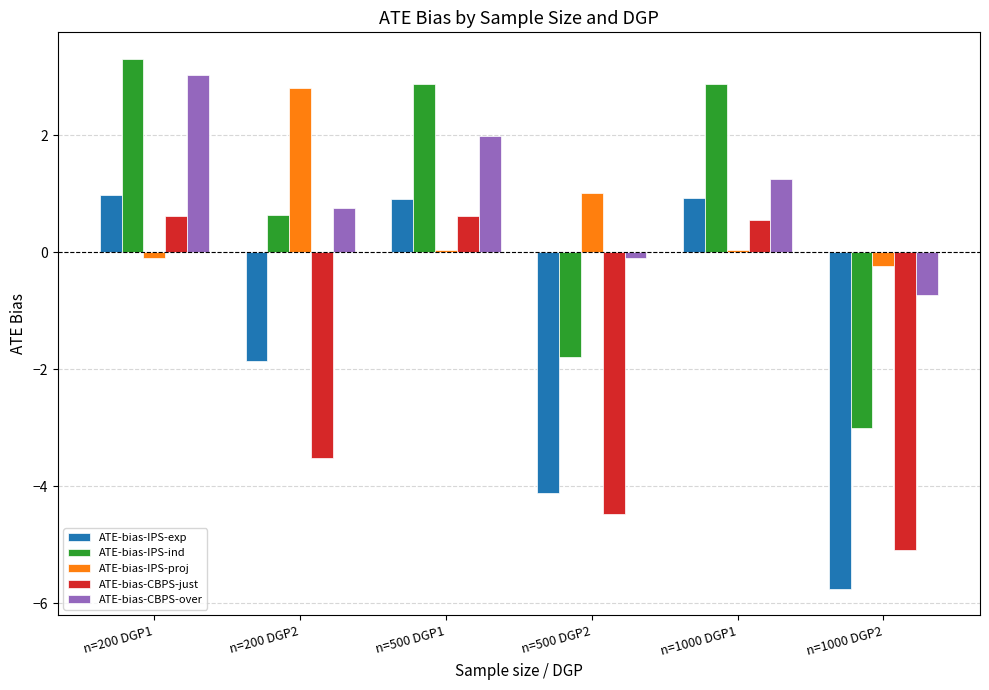

Are the bars horizontal?

No